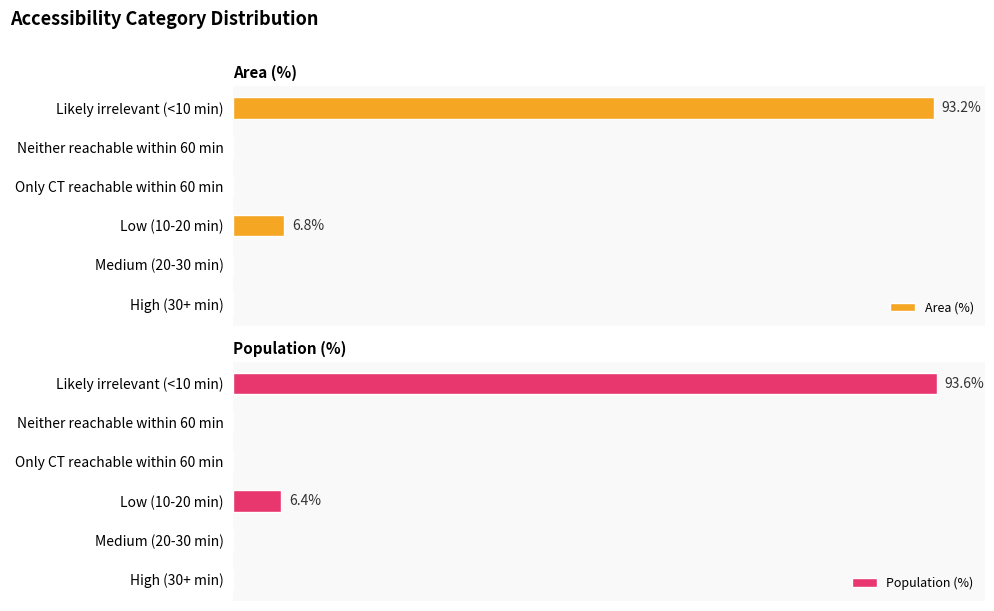

The value of Area (%) at High (30+ min) is 40.2. True or false?

False